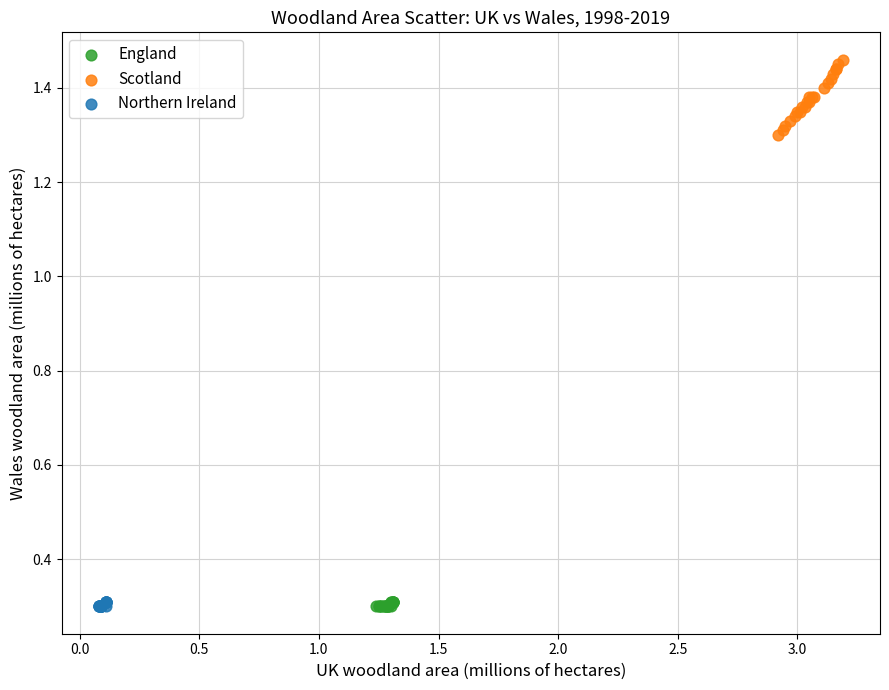

Which series contains the highest Y value?

Scotland